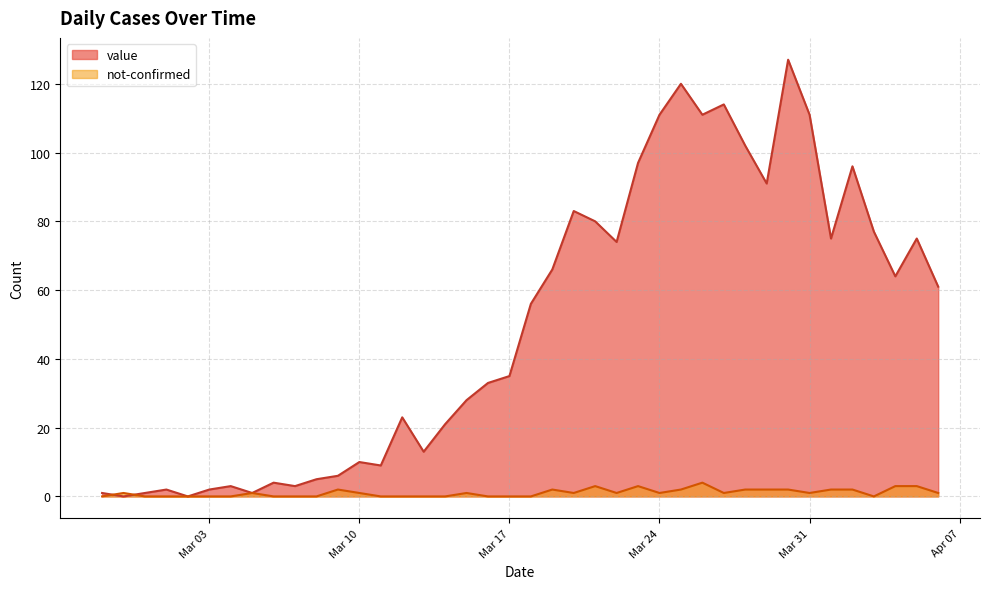

What is the maximum value shown in the chart?

127